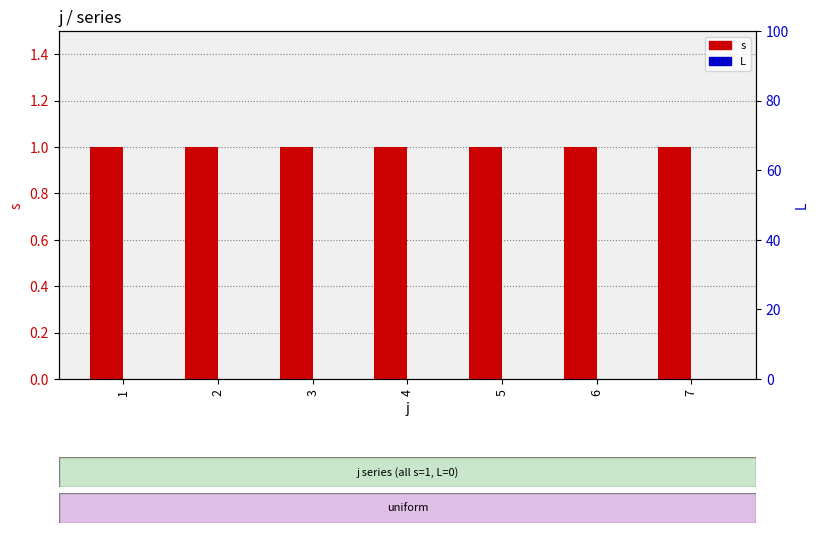

Is it true that s equals 0 at 1?

False